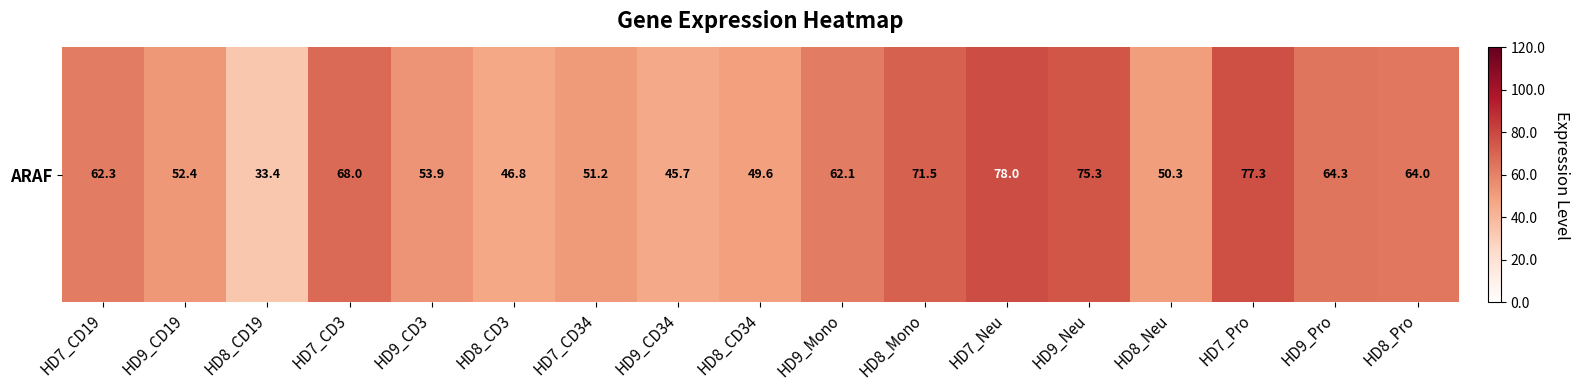

Read the value at HD8_CD19.

33.4